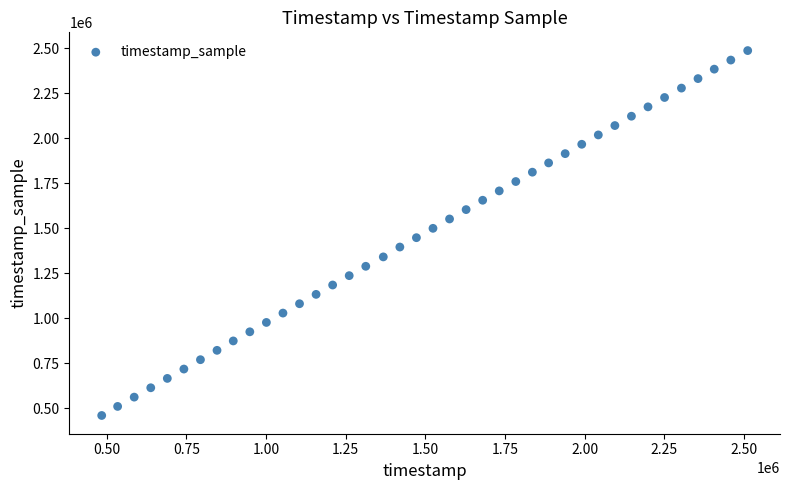

What is the range of Y values (max minus min)?

2027692